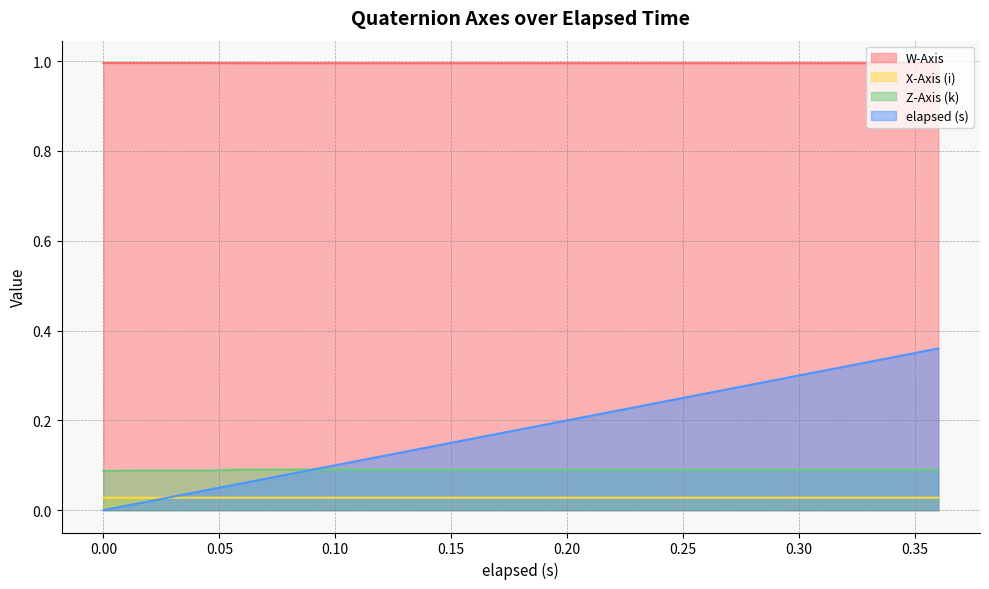

Which has a higher value, 0.36 or 0.015?

0.015